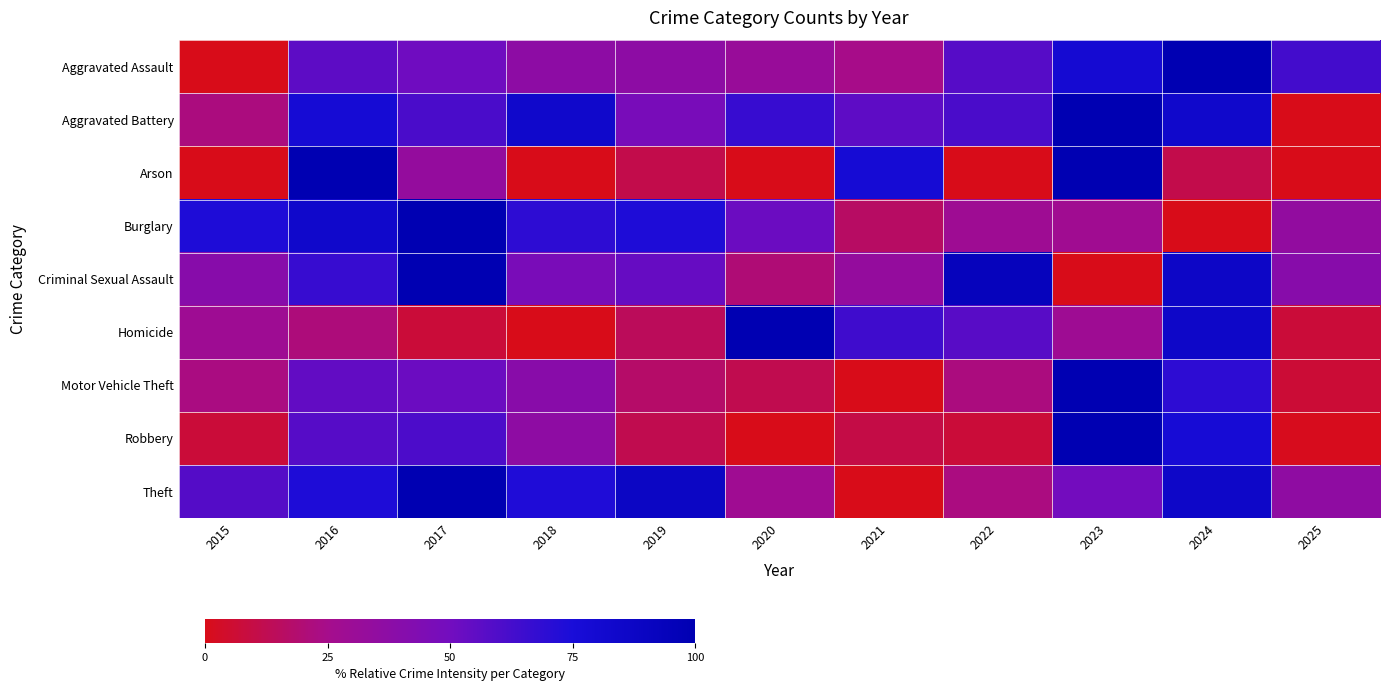

Which has a higher value, 2020 or 2019?

2019